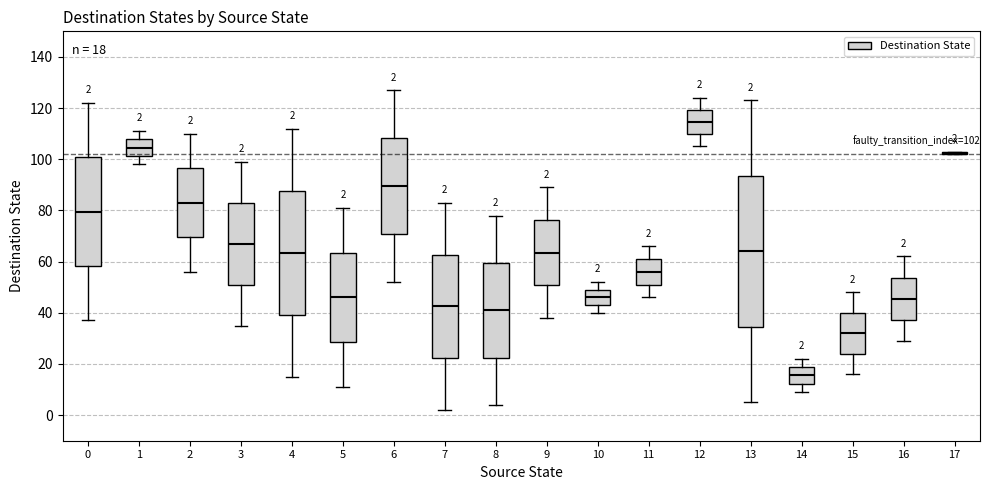

Which box is the tallest, from its lower edge to its upper edge?

13